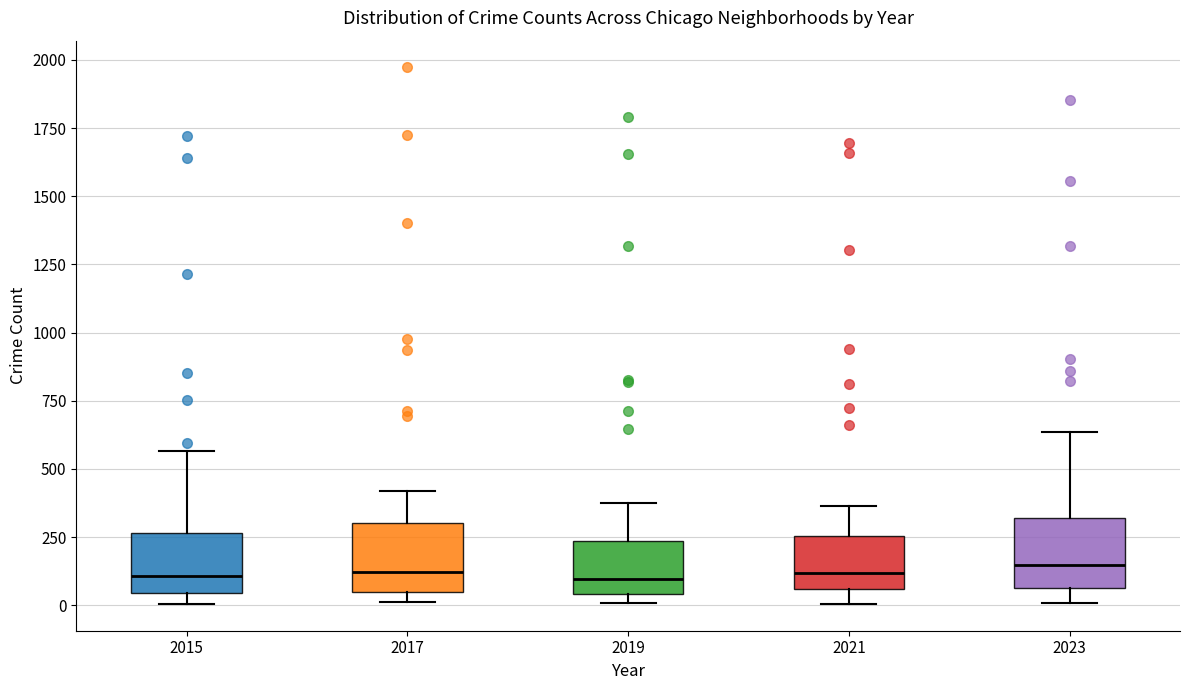

Reading left to right, transcribe this box plot: for each box, give where its median line is, the range the box spans, and where its two whiskers end, as read against the y-axis. The values are not printed on the chart, so give them approximately, as read against the axis.

2015: median 100, box 50 to 250, whiskers 0 to 550
2017: median 100, box 50 to 300, whiskers 0 to 400
2019: median 100, box 50 to 250, whiskers 0 to 400
2021: median 100, box 50 to 250, whiskers 0 to 350
2023: median 150, box 50 to 300, whiskers 0 to 650